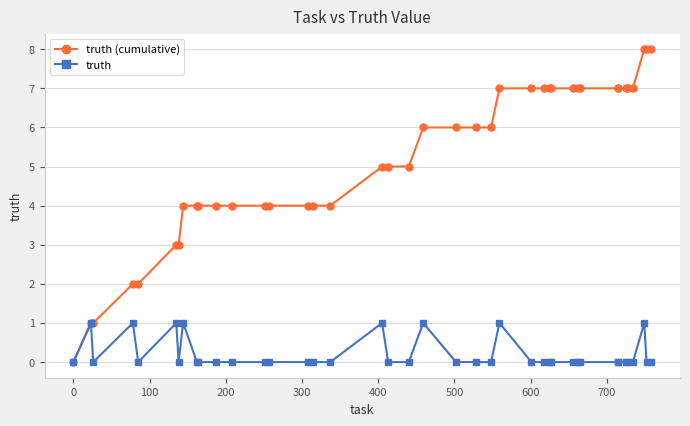

List the series in order of their peak value, lowest first.

truth, truth (cumulative)